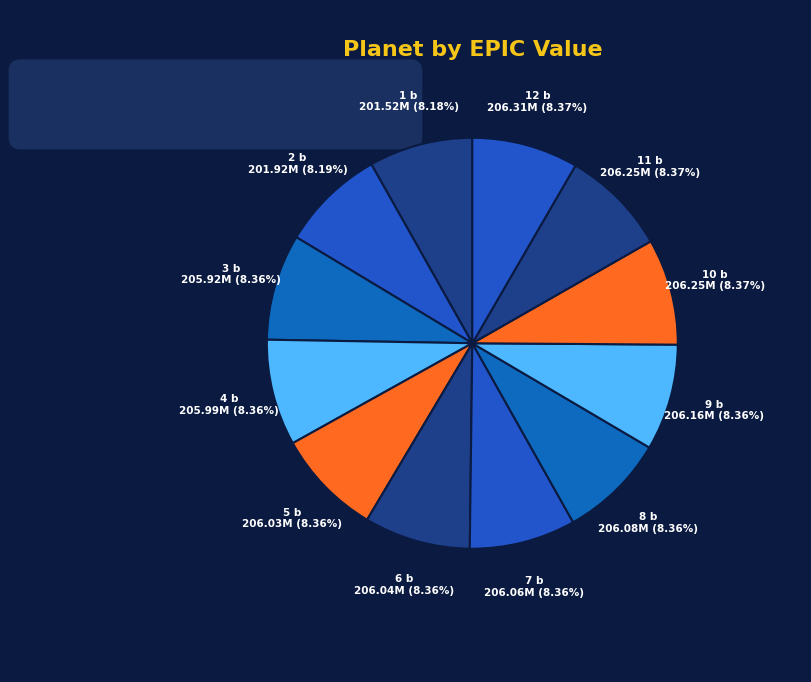

To the nearest percent, what portion does 5 b represent?

8%